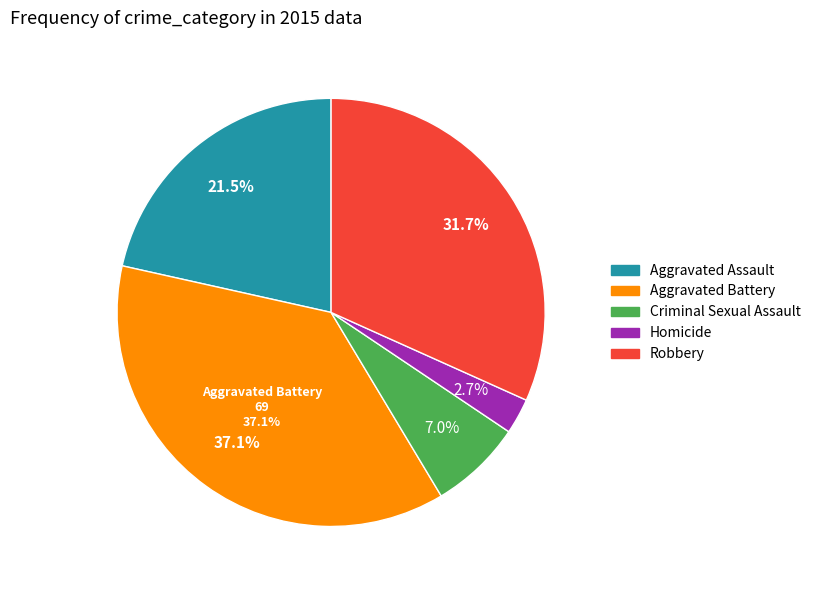

To the nearest percent, what is the combined percentage of Homicide and Criminal Sexual Assault?

10%